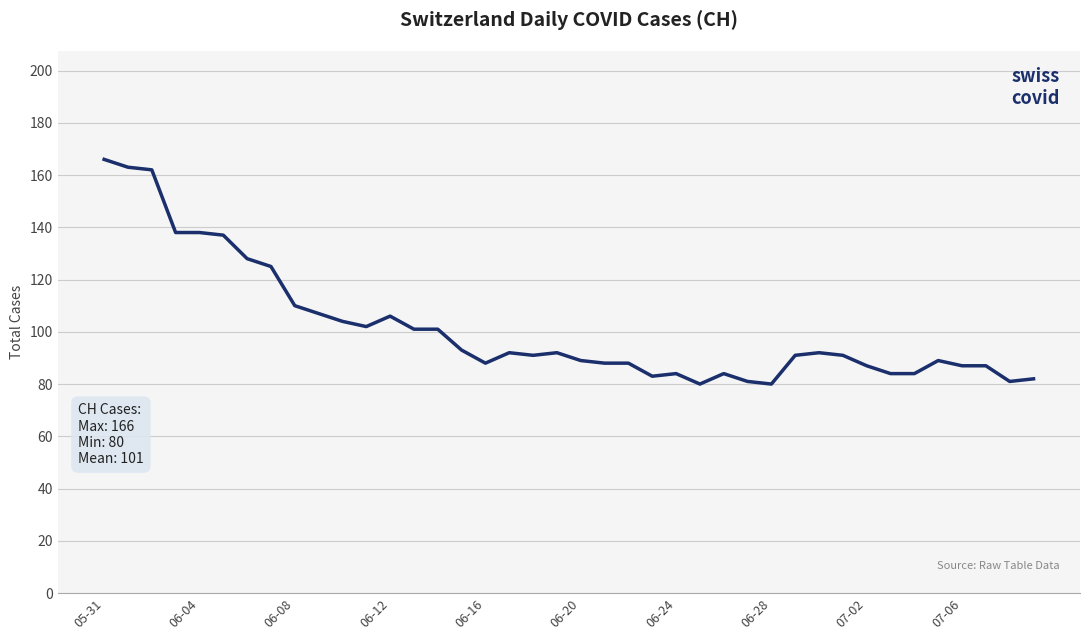

What is the difference between the maximum and minimum values?

86